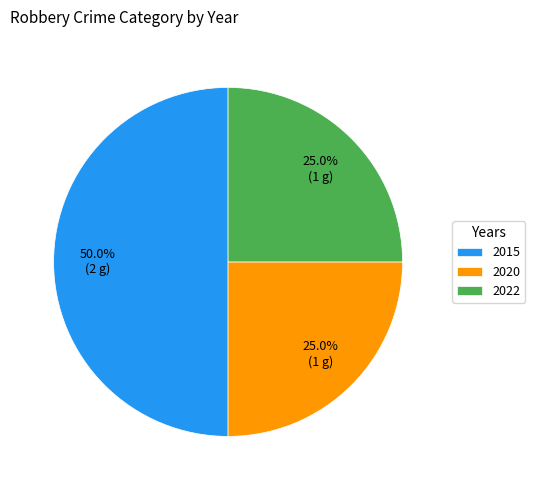

Which category has the biggest portion of the pie?

2015